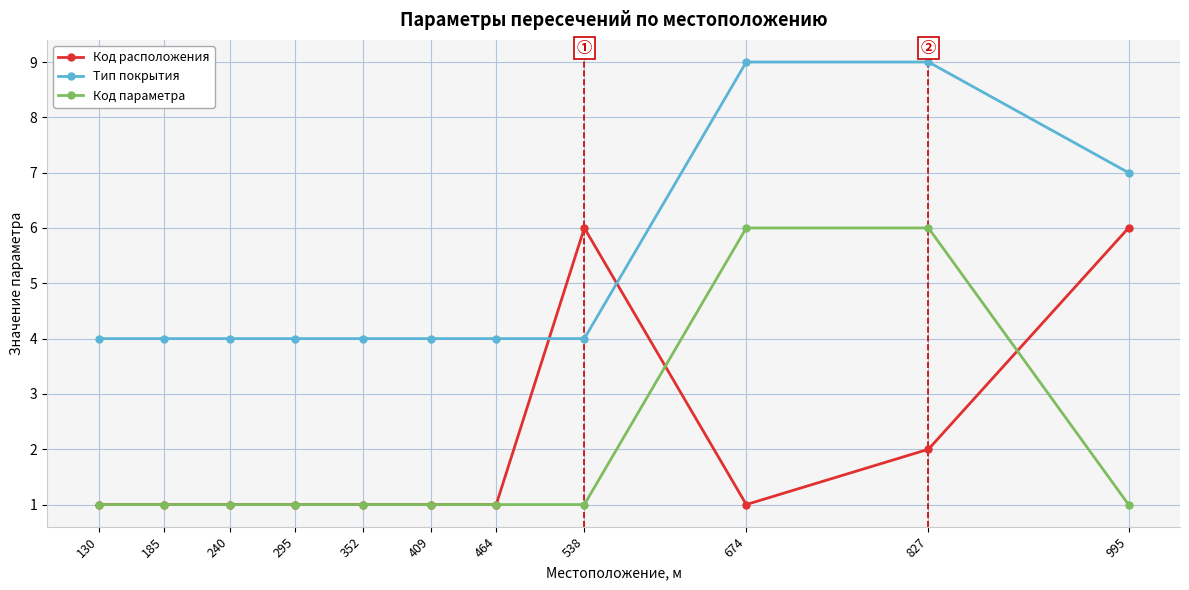

At which category is the sum across all series the highest?

827